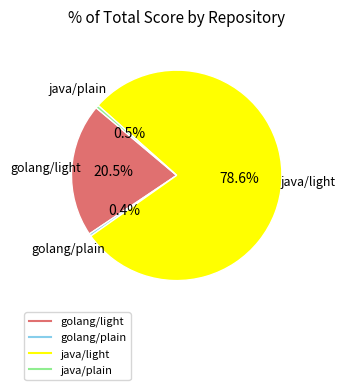

Is it true that java/light is 70% of the pie?

False